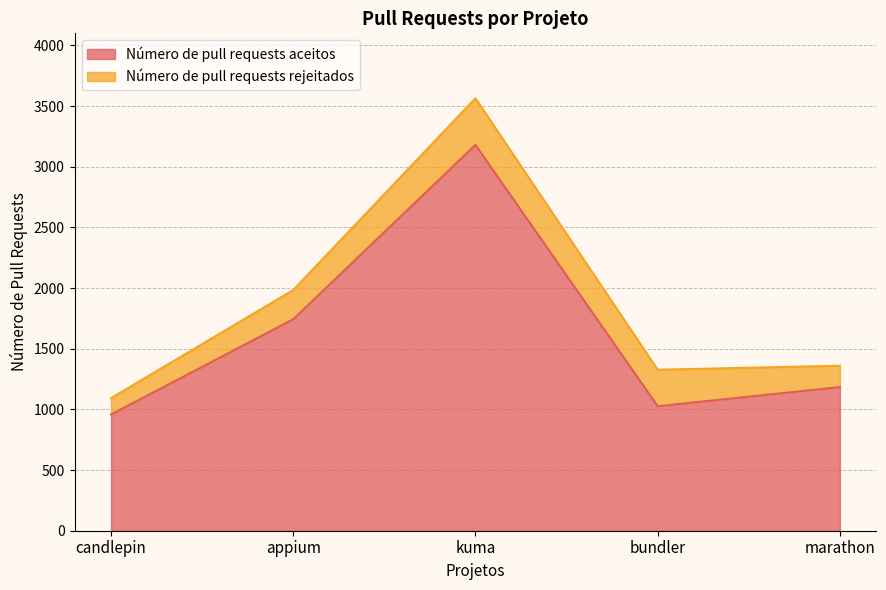

At which label does the data first exceed 1184?

appium